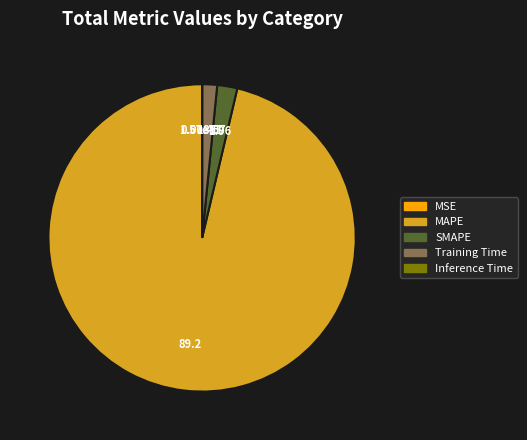

Which has a higher value, Training Time or SMAPE?

SMAPE